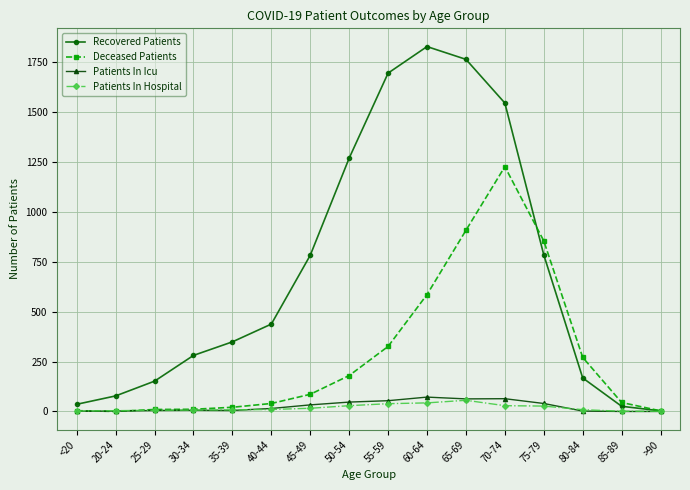

What is the label of the 14th point from the left?

80-84